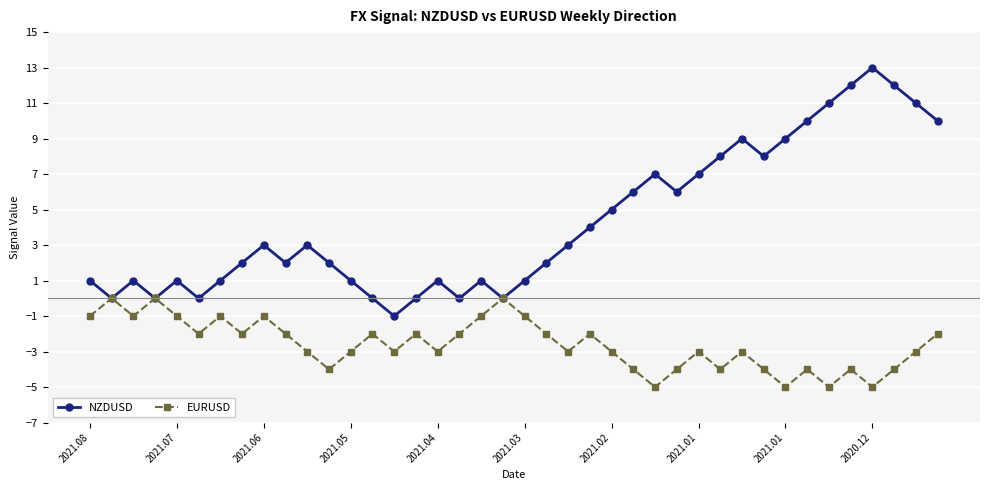

How many lines are shown in the chart?

2